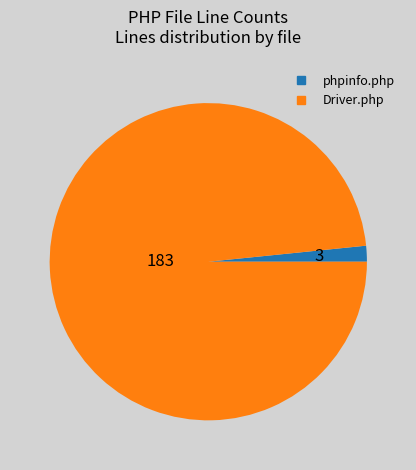

Count the number of slices in the pie.

2